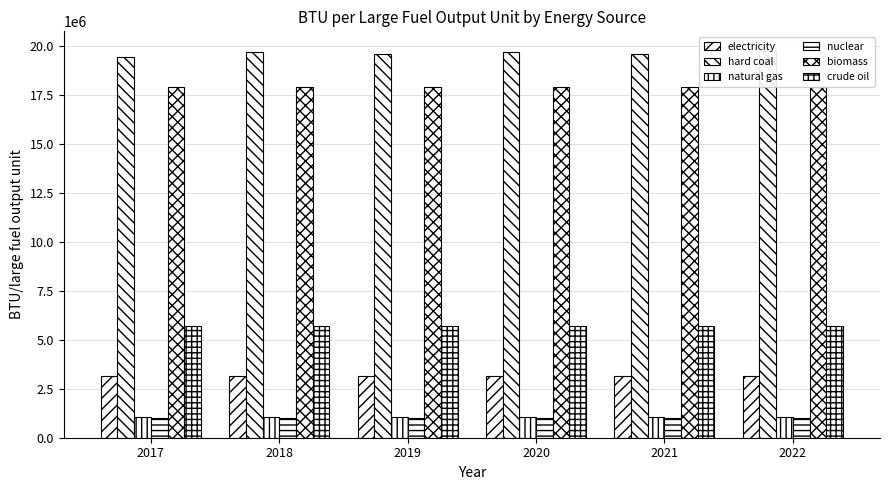

What value does the biomass series have at 2020?

17906000.0